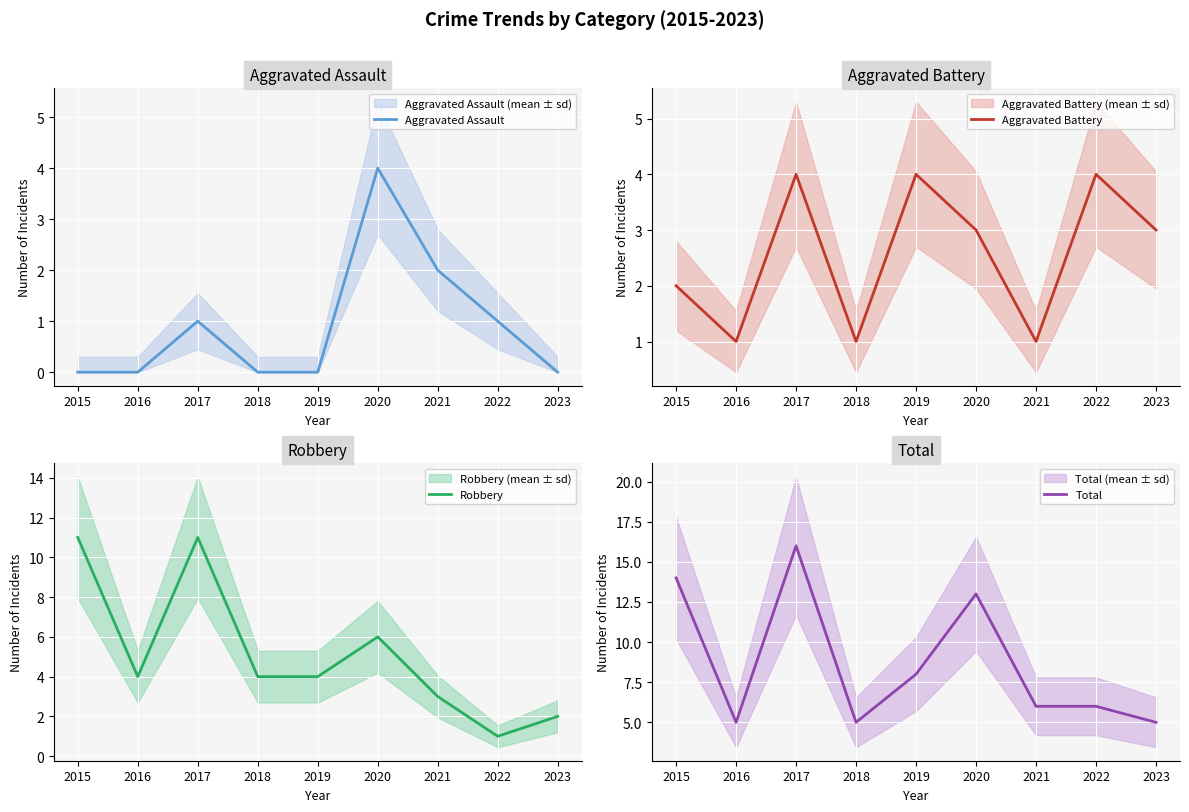

What are all the series names shown in the legend?

Aggravated Assault, Aggravated Battery, Robbery, Total